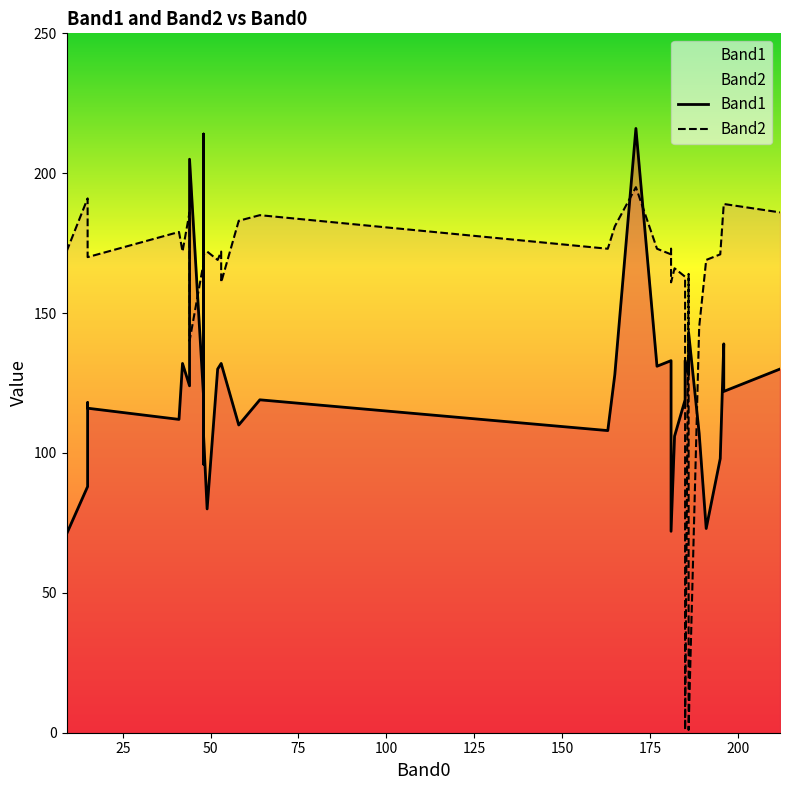

At 200, list the series in order from largest to smallest.

Band2, Band1